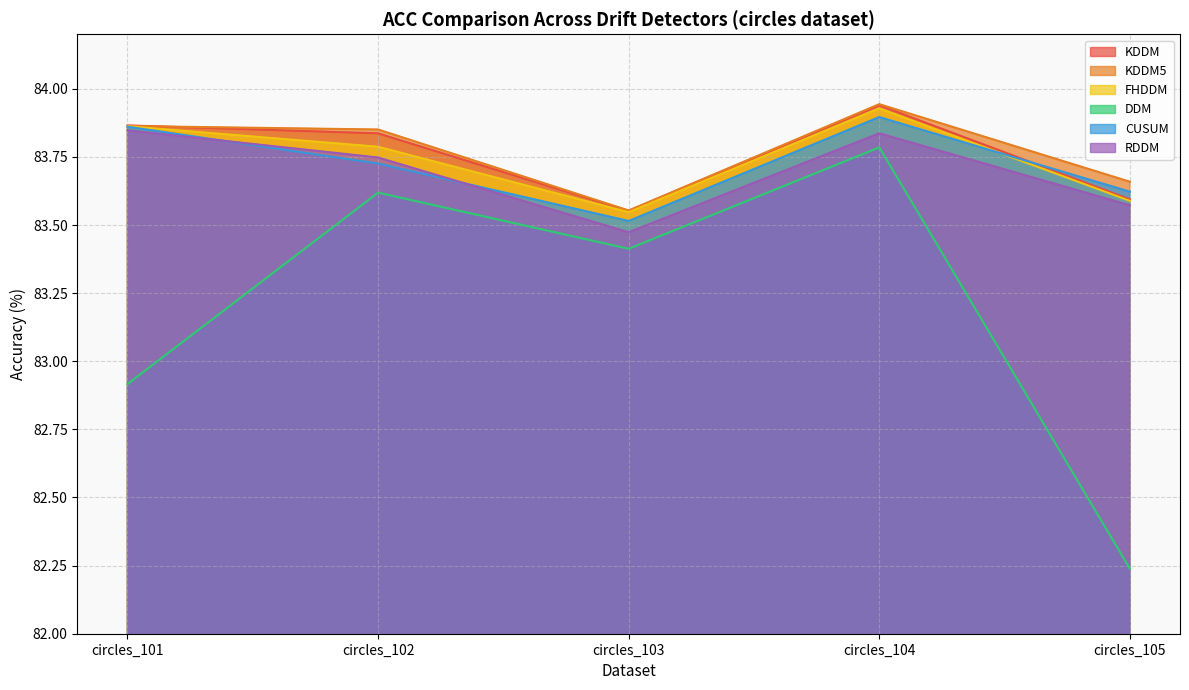

At which label does KDDM reach its minimum?

circles_103